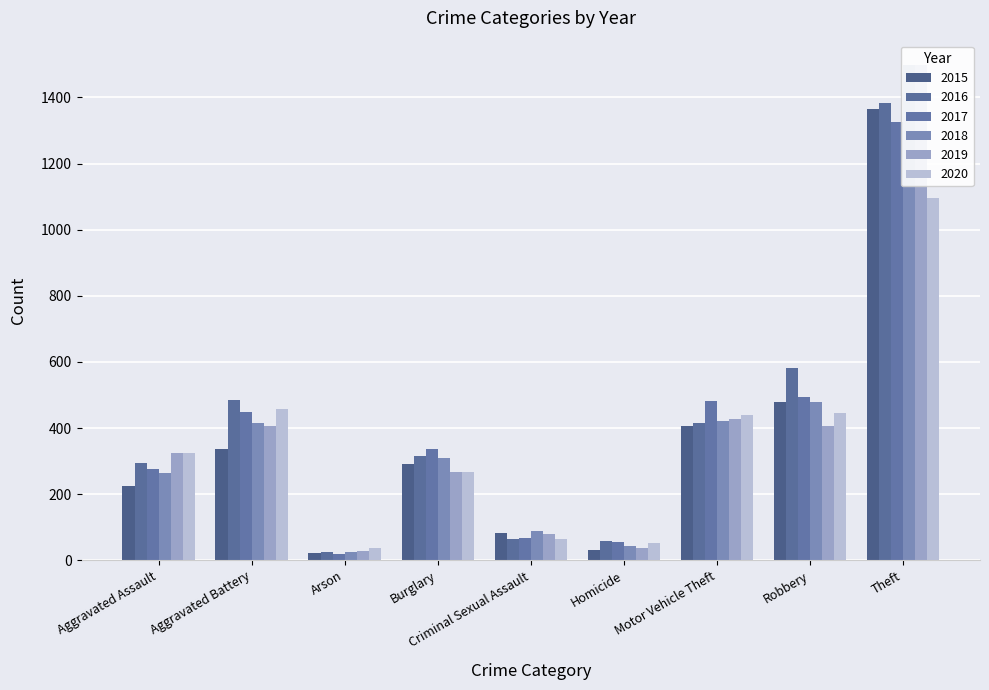

Is it true that 2016 equals 26 at Arson?

True